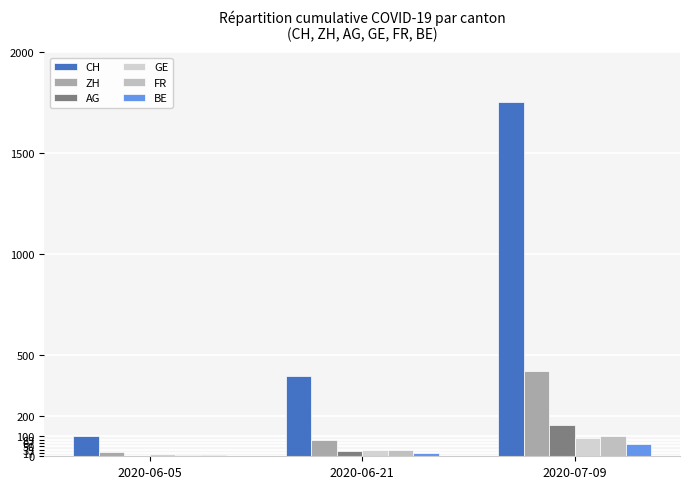

How many groups of bars are there?

3